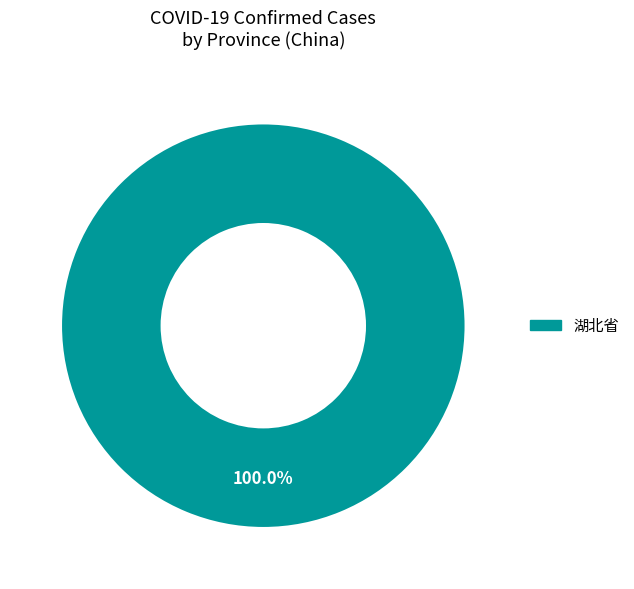

What is the majority slice?

湖北省